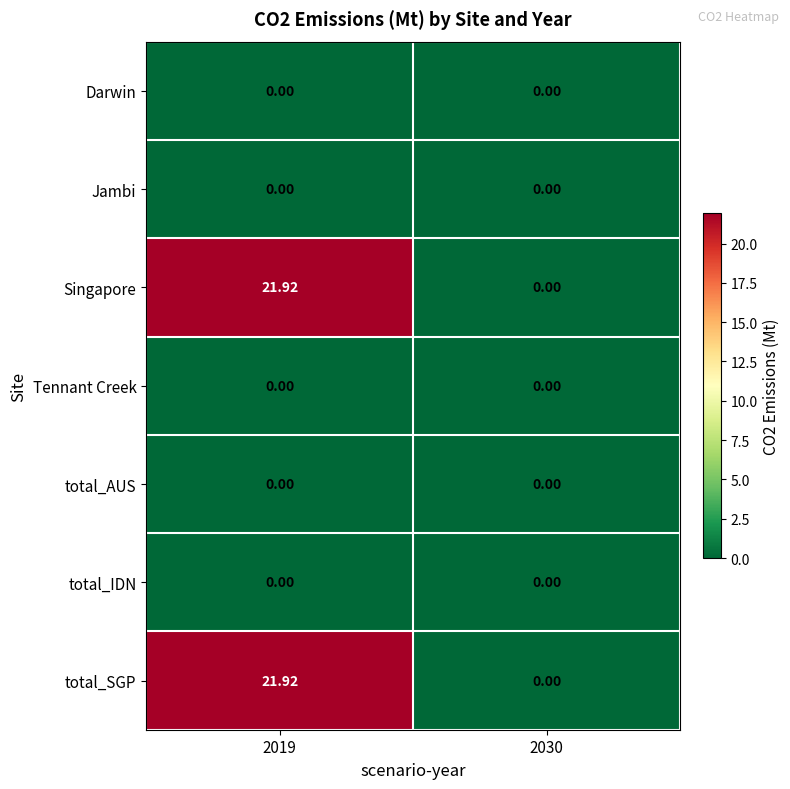

Between 2019 and 2030, which series saw the biggest shift?

Singapore